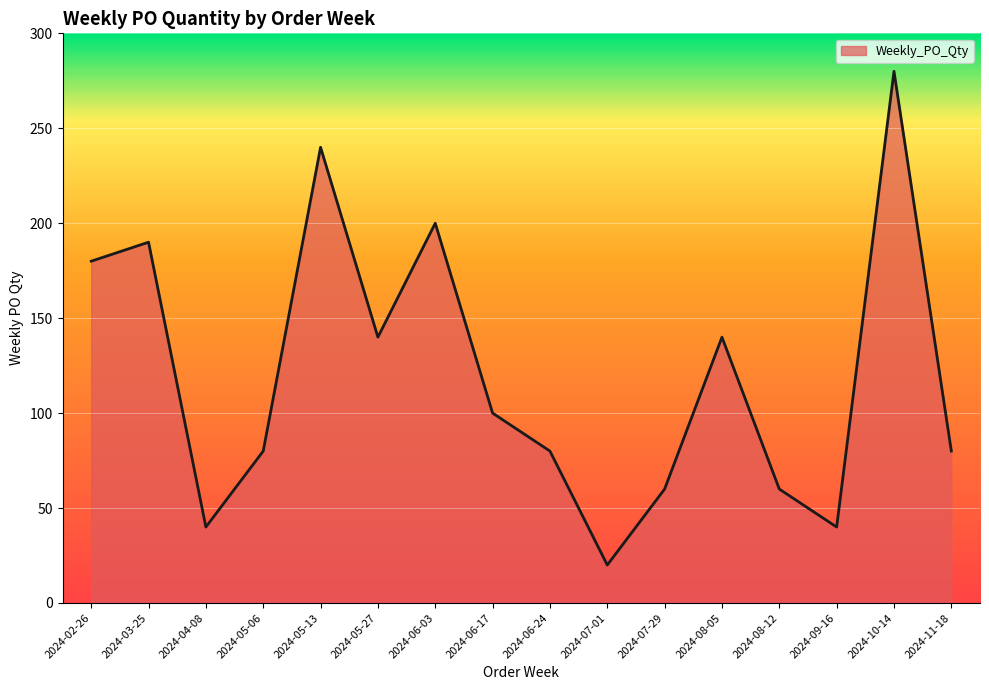

Reading right to left, extract all data points from this chart.

80	280	40	60	140	60	20	80	100	200	140	240	80	40	190	180